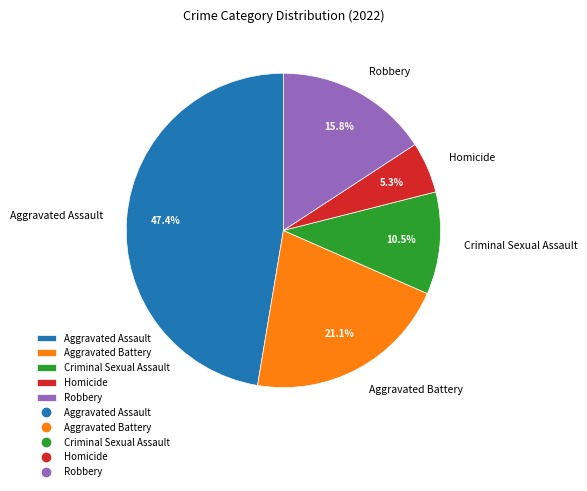

To the nearest percent, what is the difference between the Aggravated Battery and Homicide slice percentages?

16%